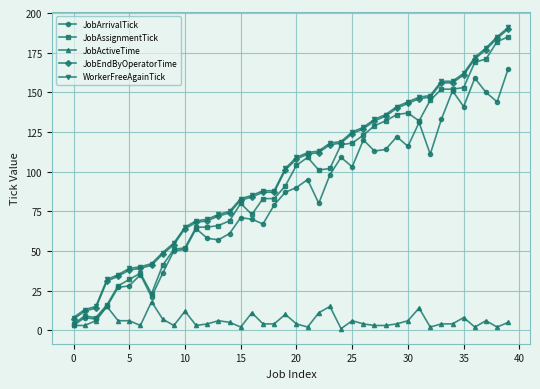

True or false: JobActiveTime and WorkerFreeAgainTick cross at least once.

False